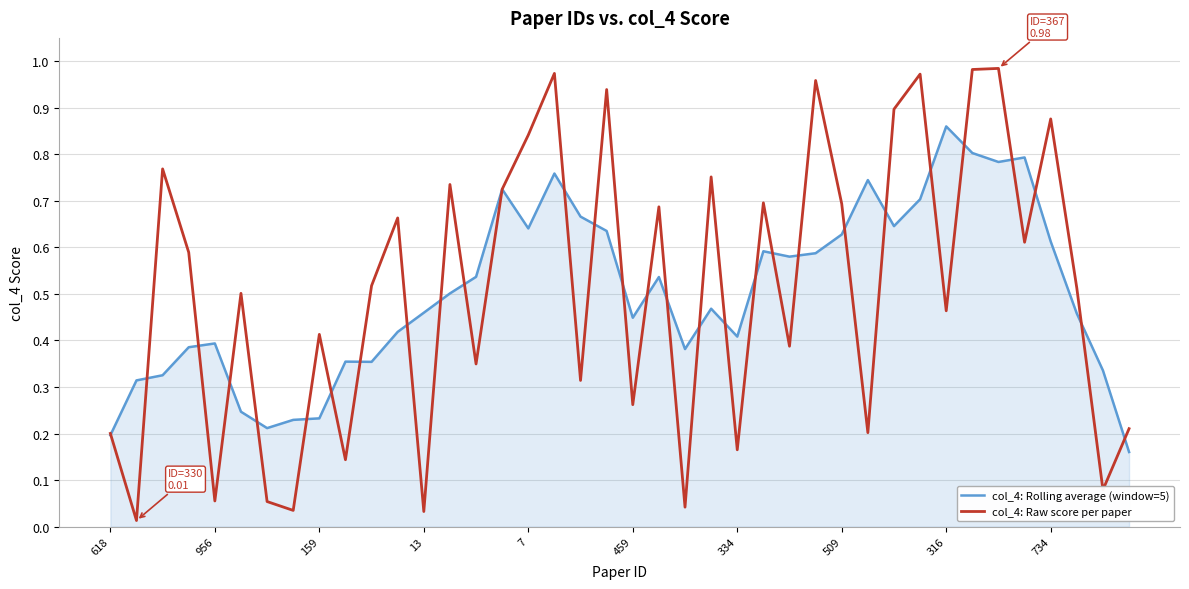

Which series has the widest spread of values?

col_4: Raw score per paper